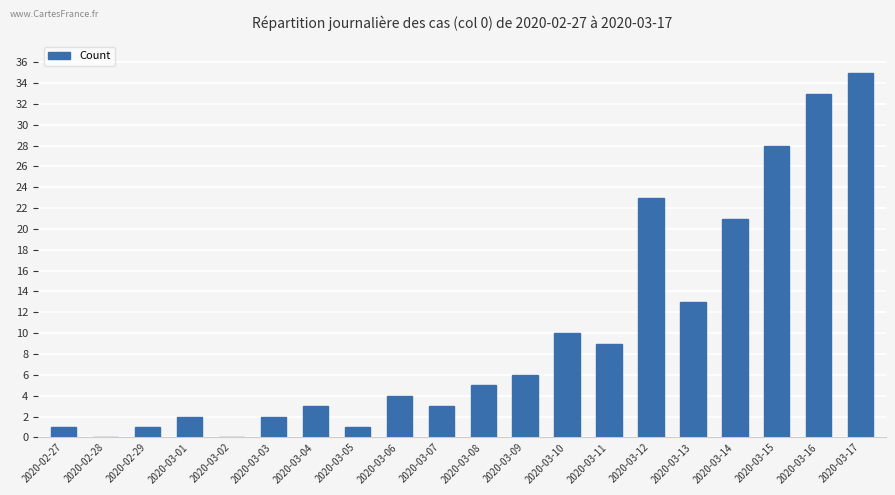

What is the change in value from 2020-03-06 to 2020-03-09?

+2